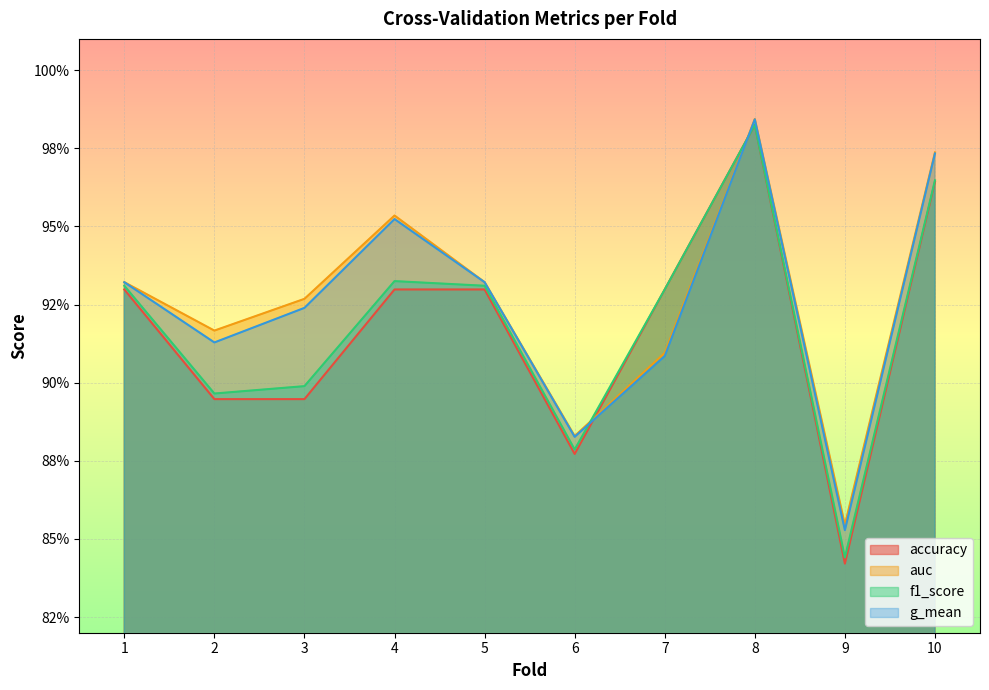

Reading right to left, list all the values displayed in this chart.

accuracy: 1.0	0.8	1.0	0.9	0.9	0.9	0.9	0.9	0.9	0.9
auc: 1.0	0.9	1.0	0.9	0.9	0.9	1.0	0.9	0.9	0.9
f1_score: 1.0	0.8	1.0	0.9	0.9	0.9	0.9	0.9	0.9	0.9
g_mean: 1.0	0.9	1.0	0.9	0.9	0.9	1.0	0.9	0.9	0.9